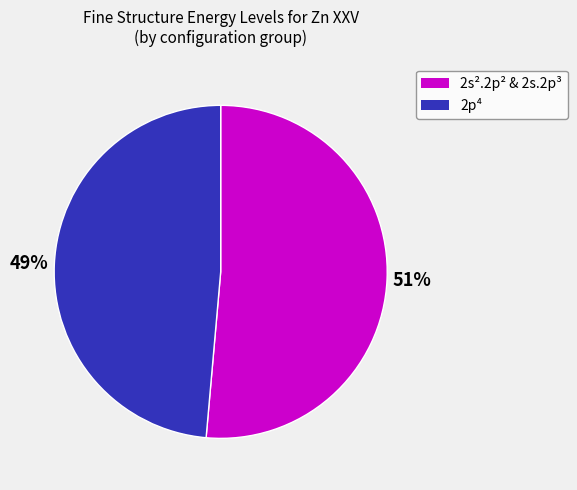

To the nearest percent, what is the average slice percentage?

50%